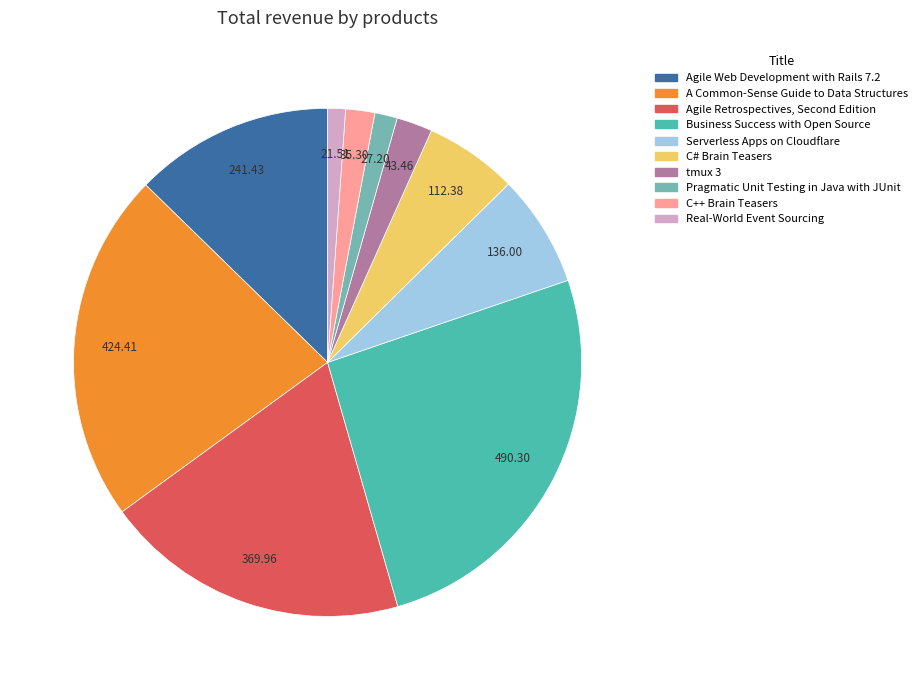

Approximately how many times larger is the value at Business Success with Open Source compared to Serverless Apps on Cloudflare?

3.6